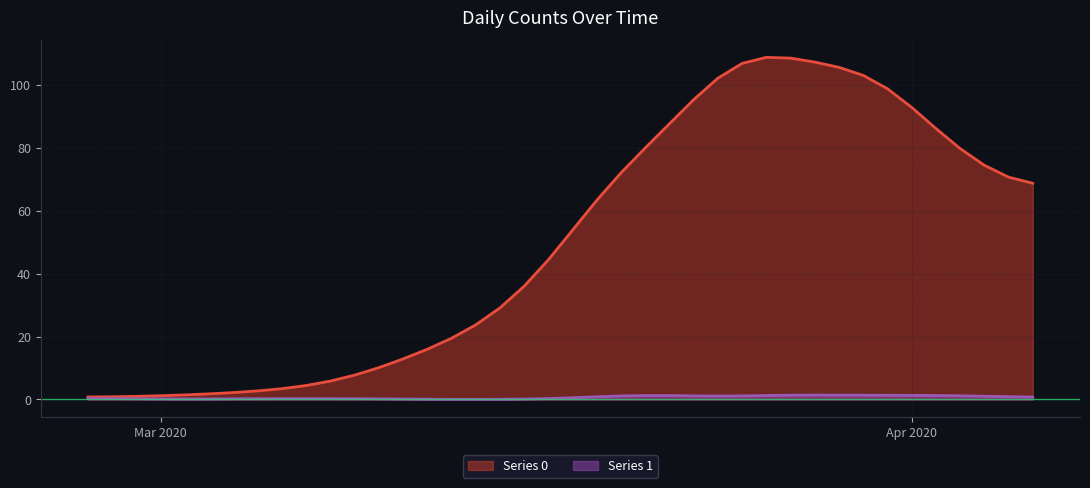

How many values exceed 53?

20